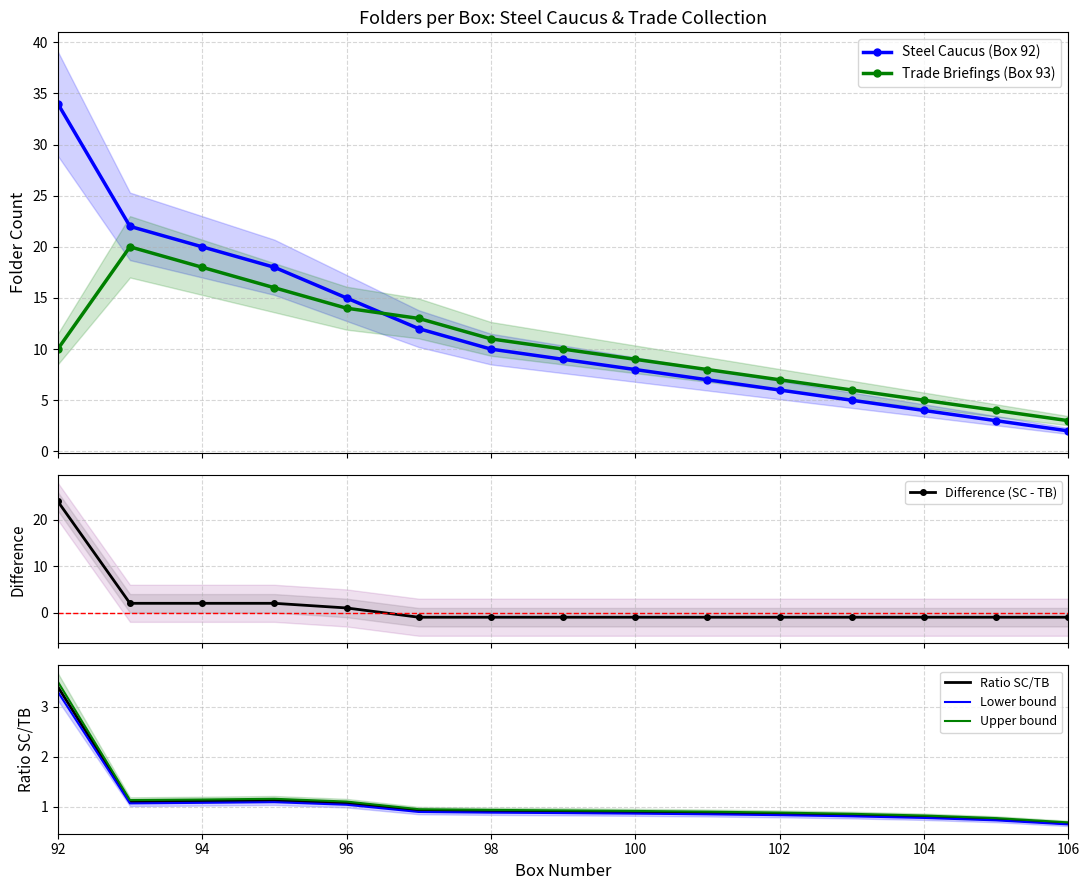

What is the difference between the second highest and second lowest values in the Difference (SC - TB) series?

3